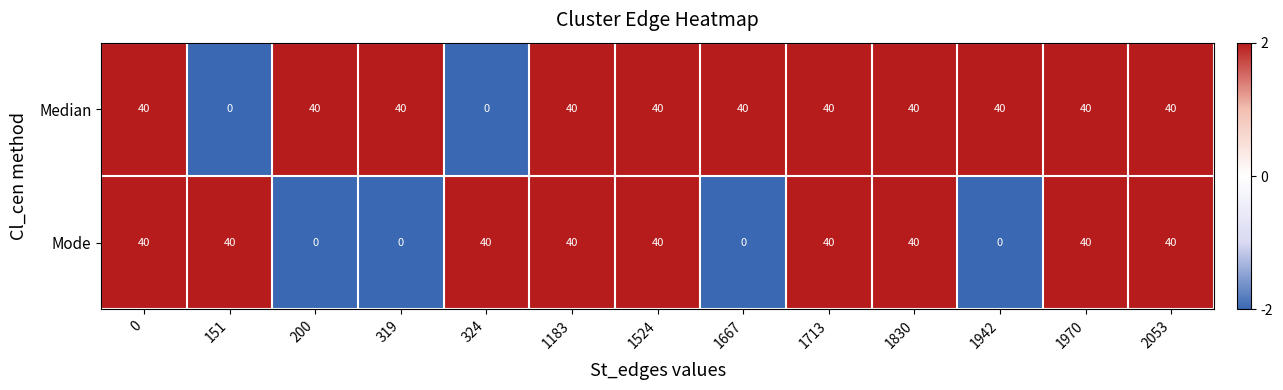

What is the spread (max minus min) of values at 319?

40